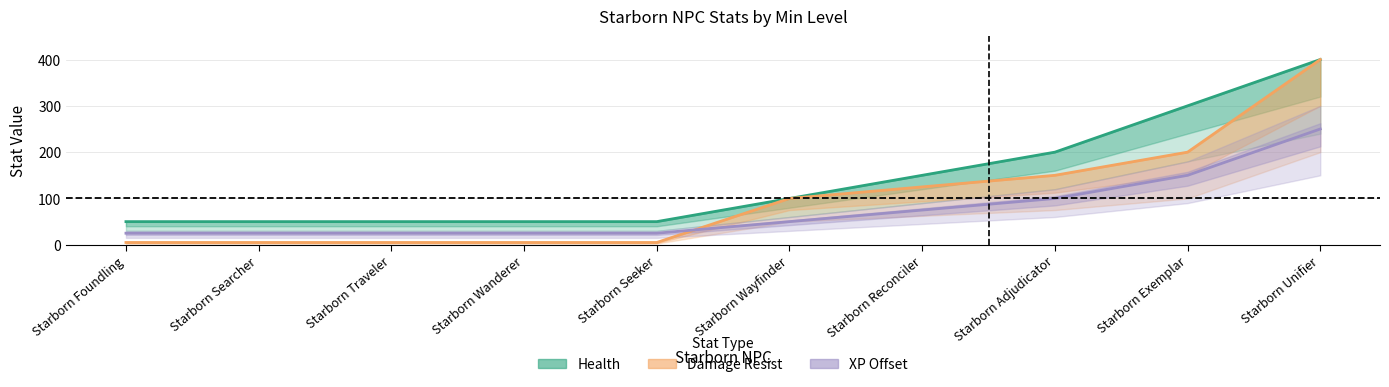

How many values in the Damage Resist (line) series are below 100?

5